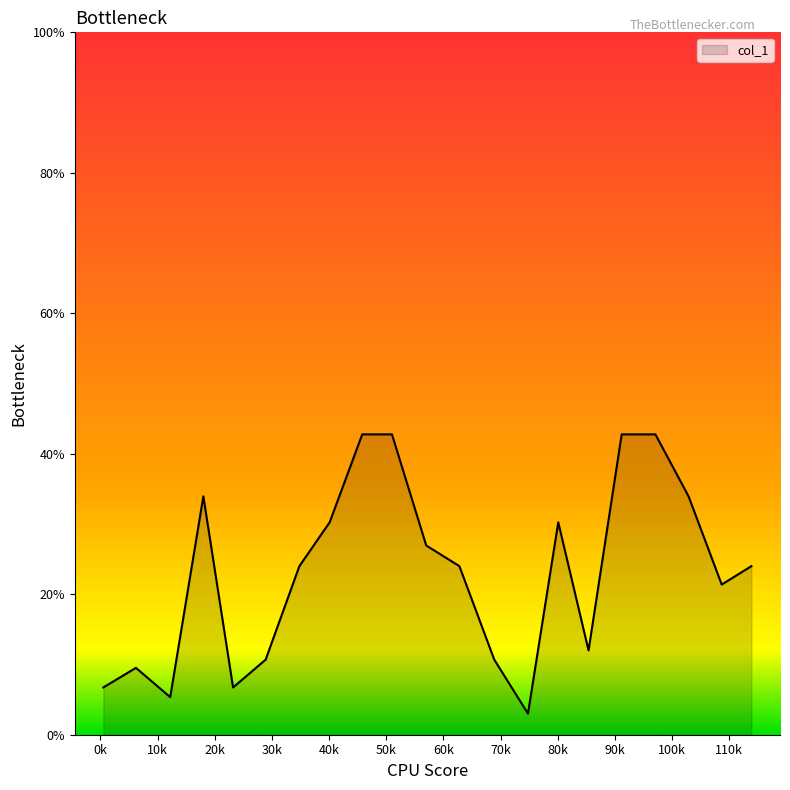

What is the difference between the maximum and second lowest values?

37.4